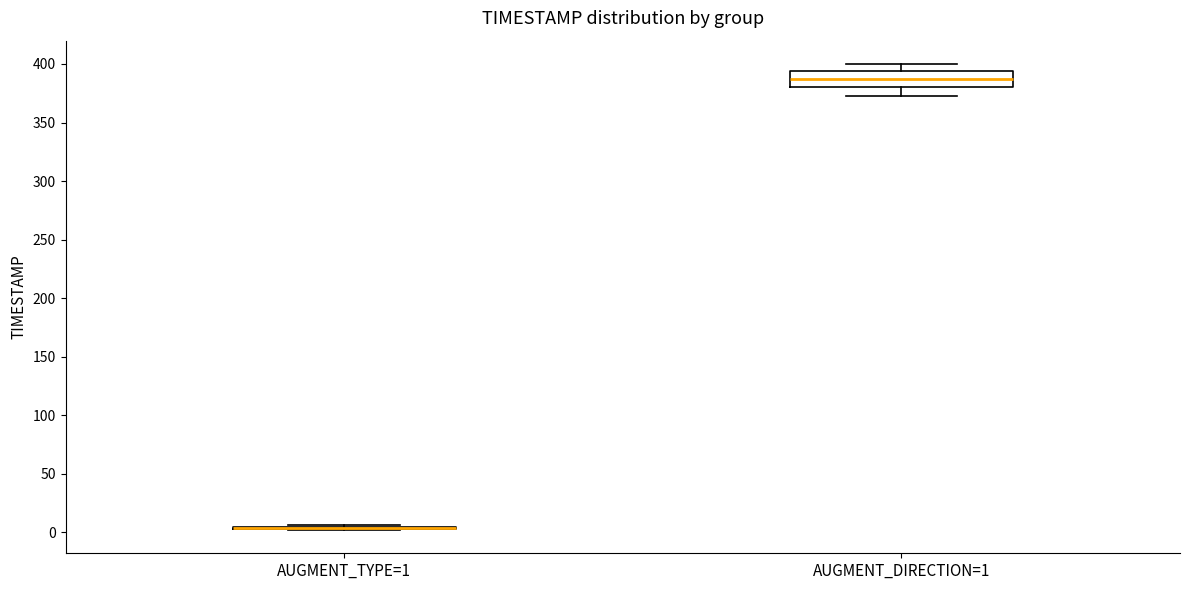

Which box is the tallest, from its lower edge to its upper edge?

AUGMENT_DIRECTION=1